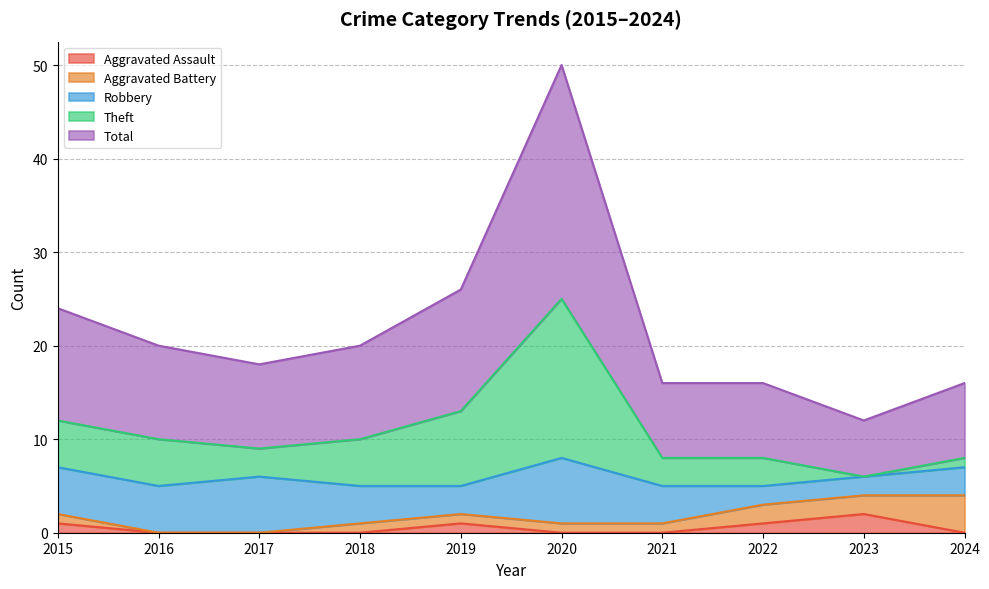

What value does the Total series have at 2018?

20